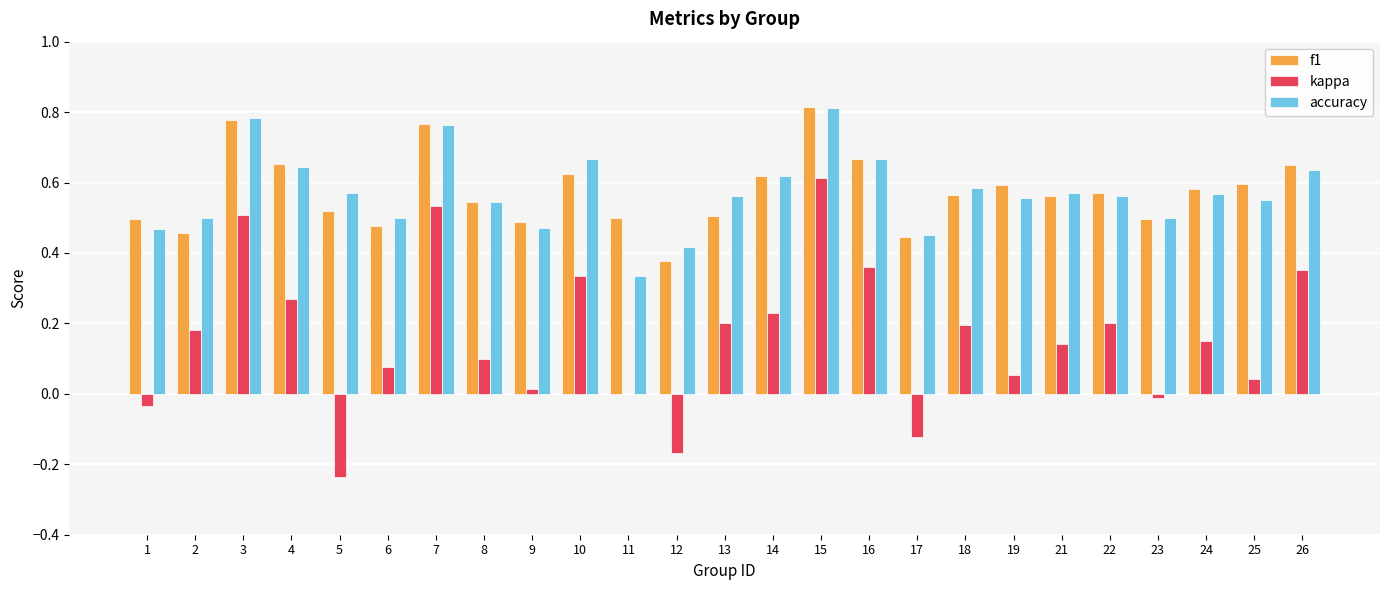

At which category is the sum across all series the highest?

15